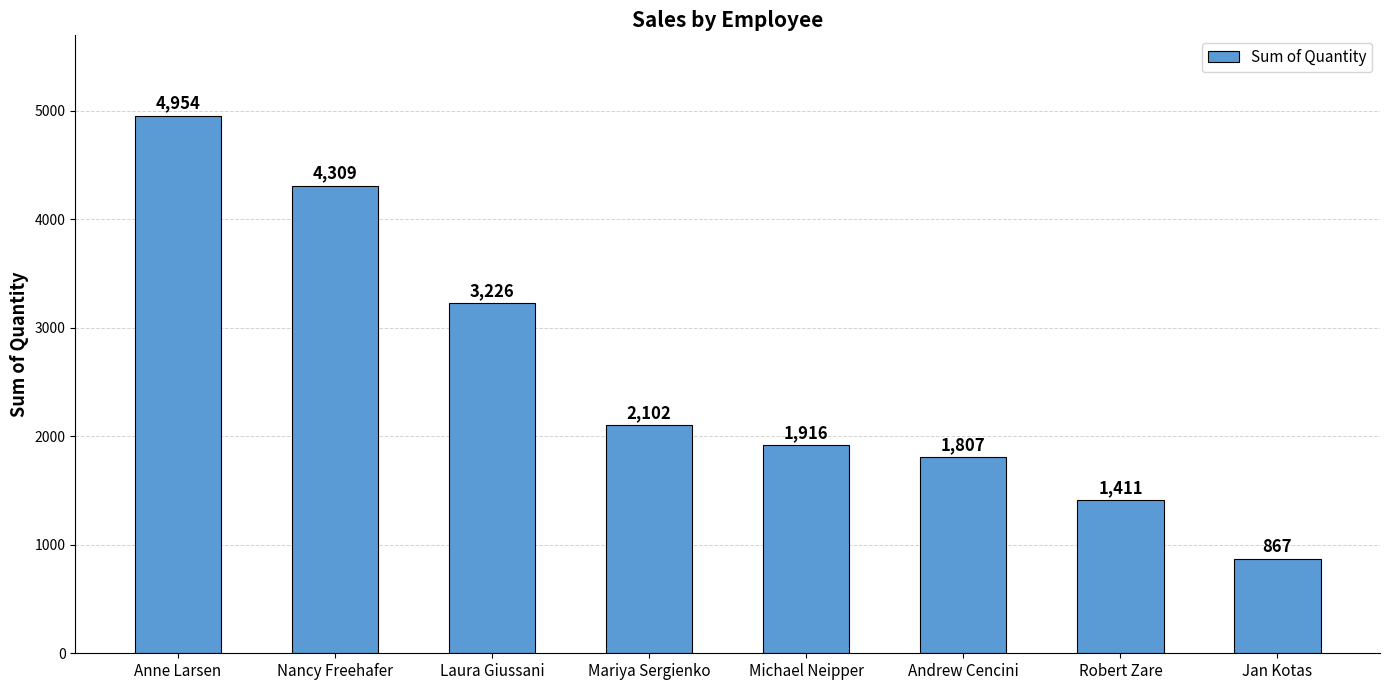

What position from the right is Michael Neipper?

4